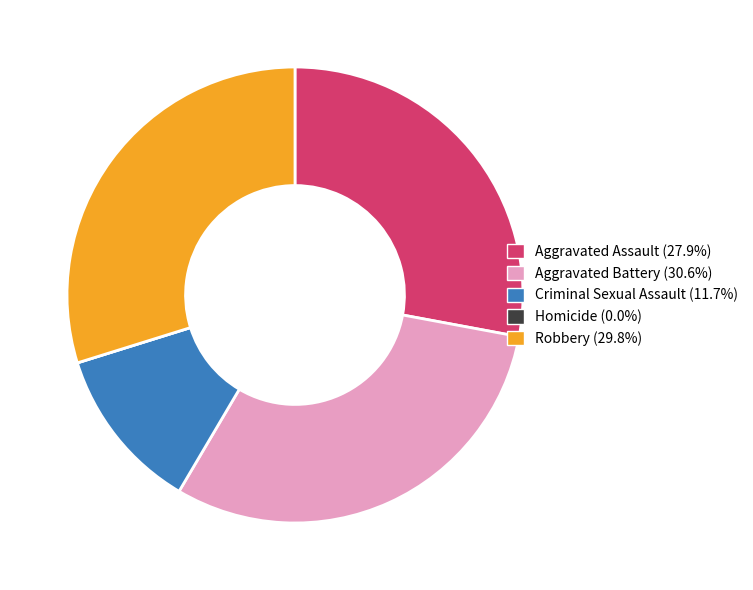

Which has a higher value, Aggravated Assault or Robbery?

Robbery